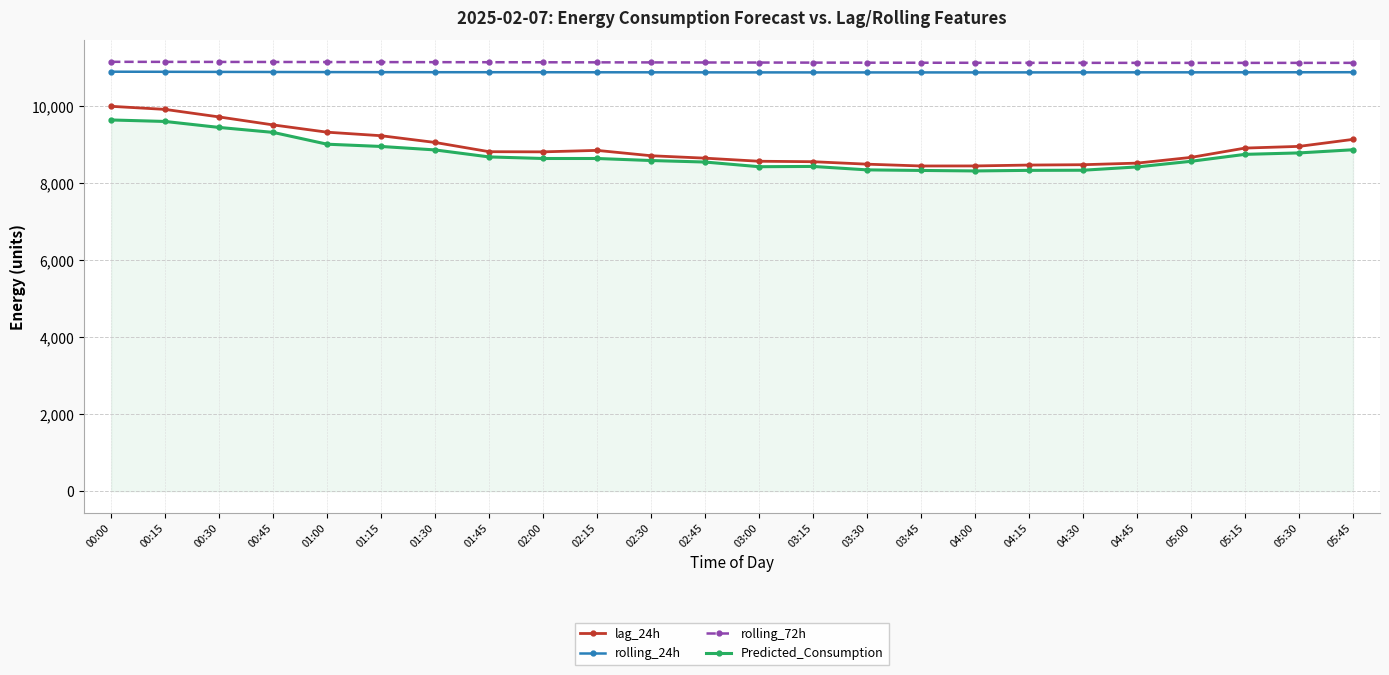

What is the minimum value for Predicted_Consumption?

8319.2